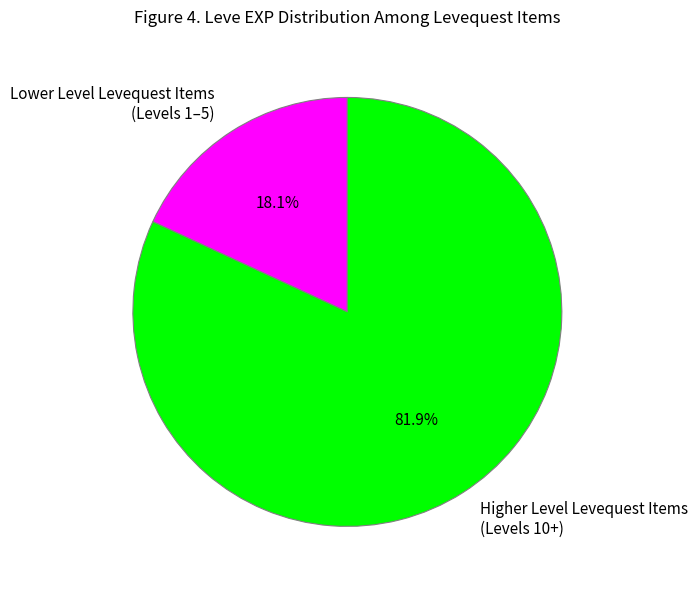

Rank the categories by value from highest to lowest.

Higher Level Levequest Items (Levels 10+), Lower Level Levequest Items (Levels 1–5)